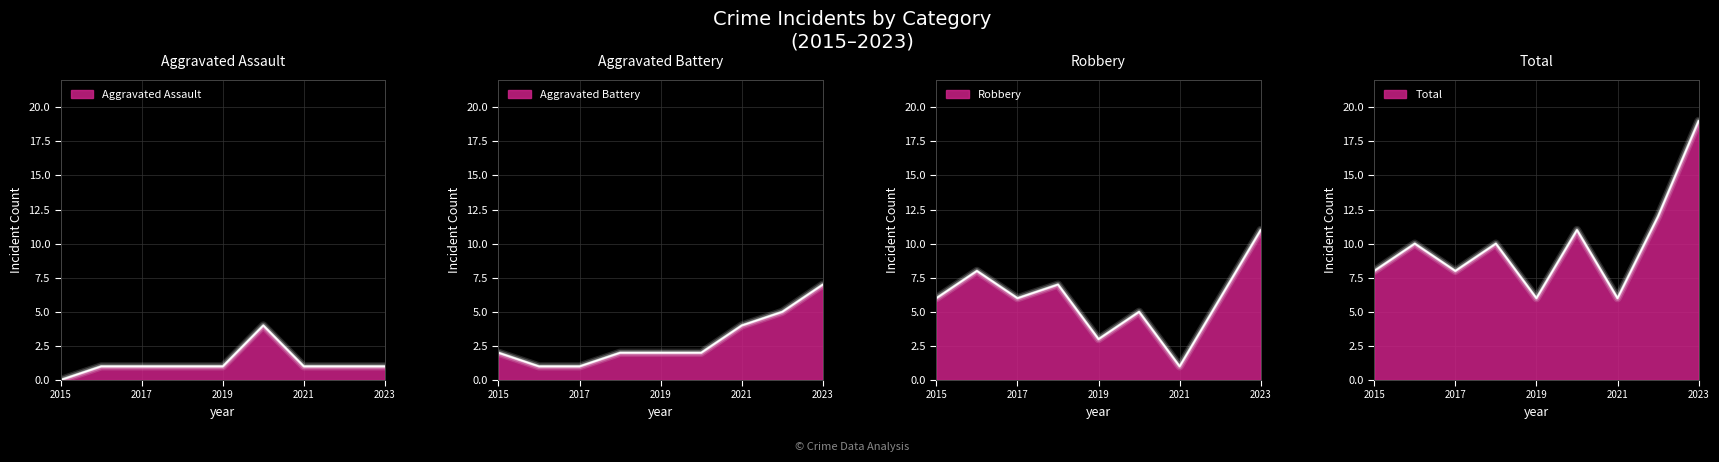

Which has a higher value, 2022 or 2021?

2022